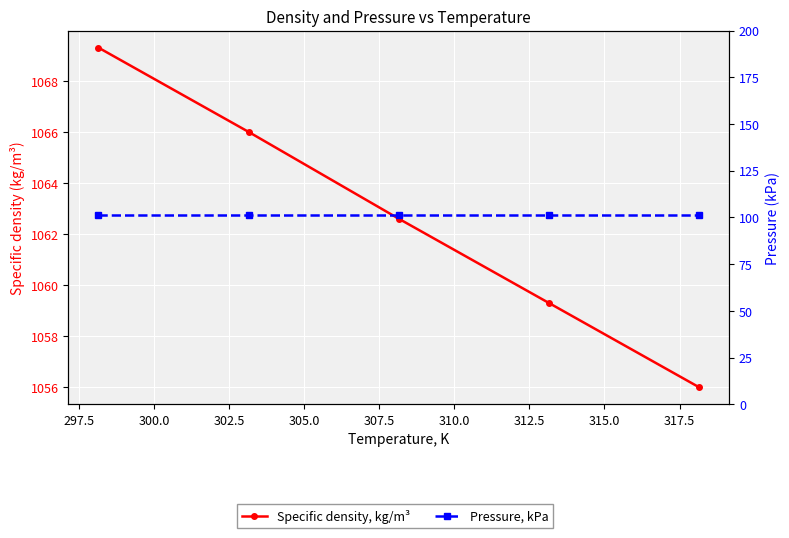

How many data points in Specific density, kg/m³ are above 1062?

3